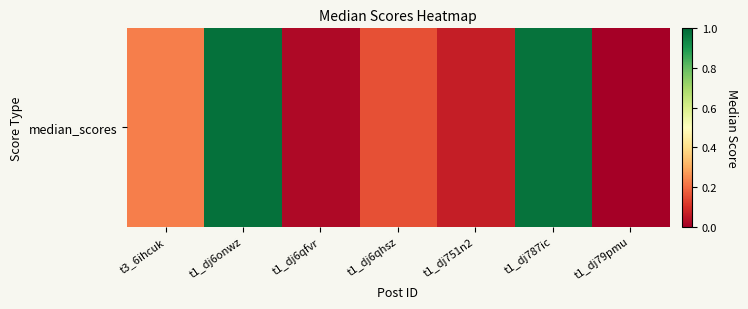

Which category has the lowest value across all series?

t1_dj79pmu